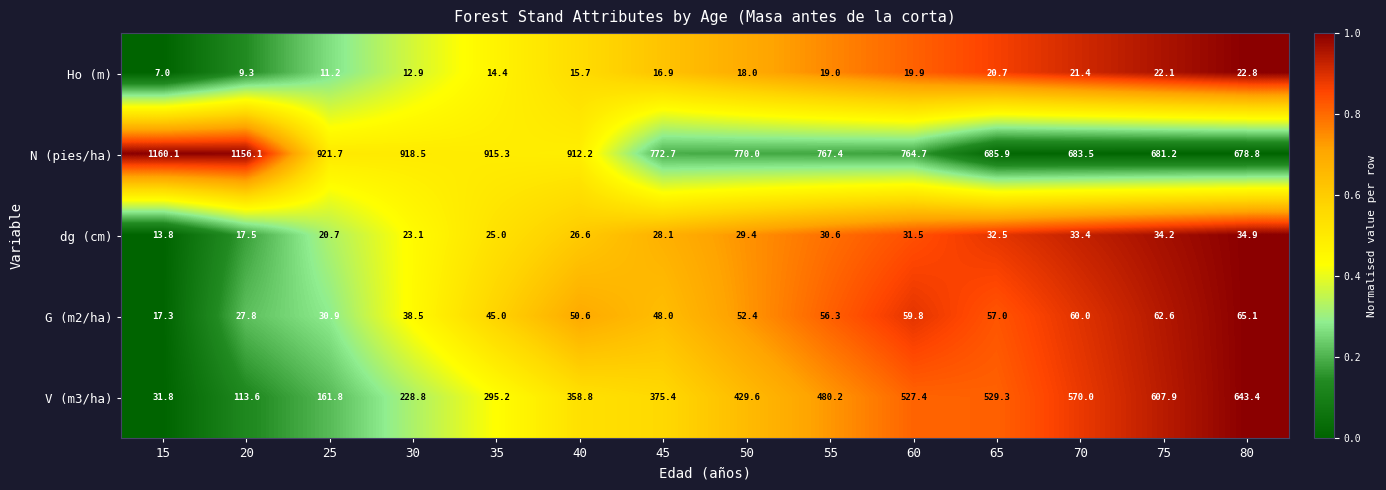

At which category is the sum across all series the highest?

80